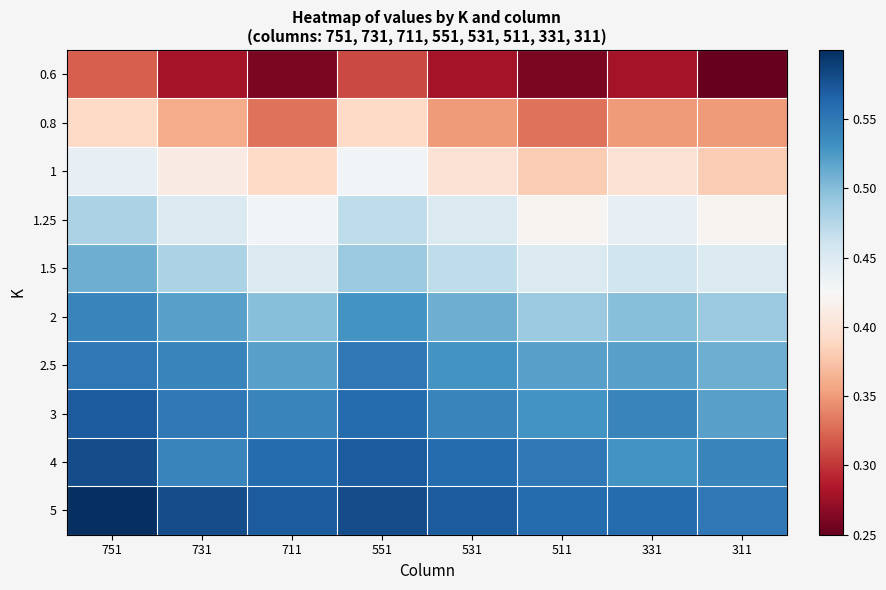

Which series has the largest total across all categories?

5